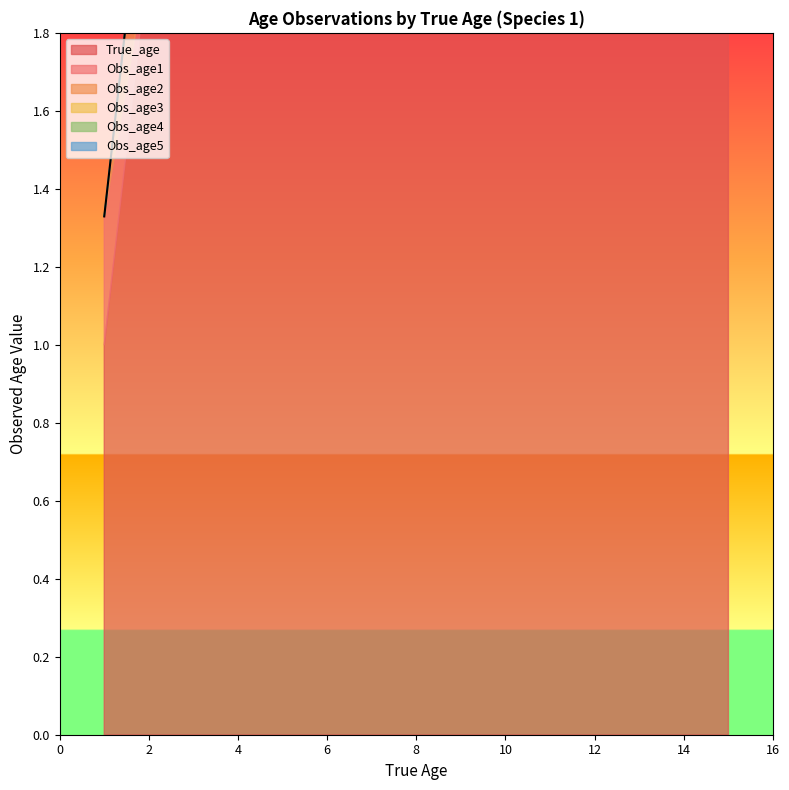

What is the sum of the Obs_age3 values at 5 and 3?

0.4